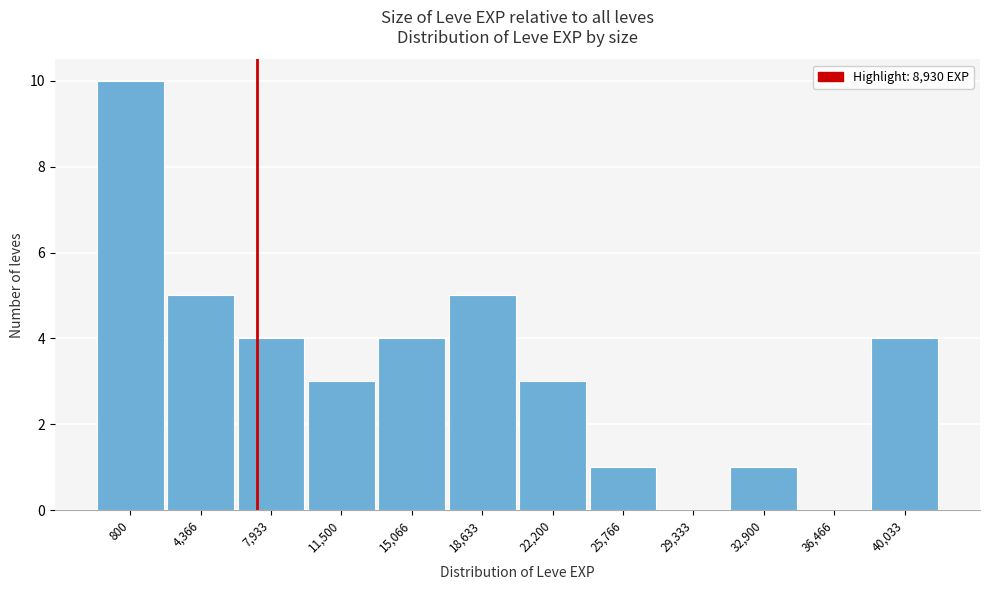

Reading right to left, what are all the values shown in this chart?

40,033=4	36,466=0	32,900=1	29,333=0	25,766=1	22,200=3	18,633=5	15,066=4	11,500=3	7,933=4	4,366=5	800=10